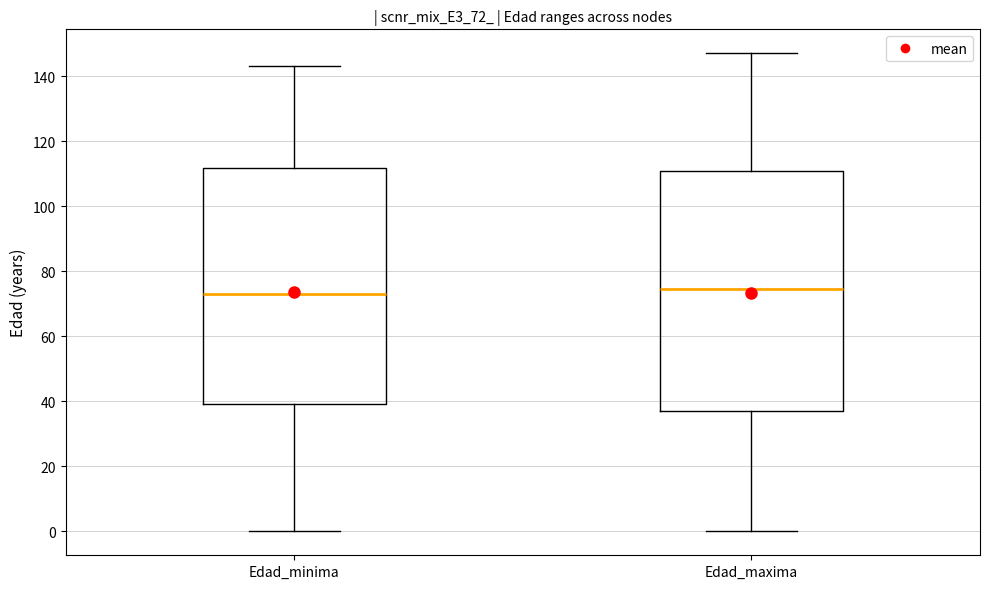

Reading left to right, read every box against the y-axis: the position of its median line, the range the box covers, and the ends of its whiskers. The values are not printed on the chart, so give them approximately, as read against the axis.

Edad_minima: median 74, box 40 to 112, whiskers 0 to 144
Edad_maxima: median 74, box 38 to 110, whiskers 0 to 148